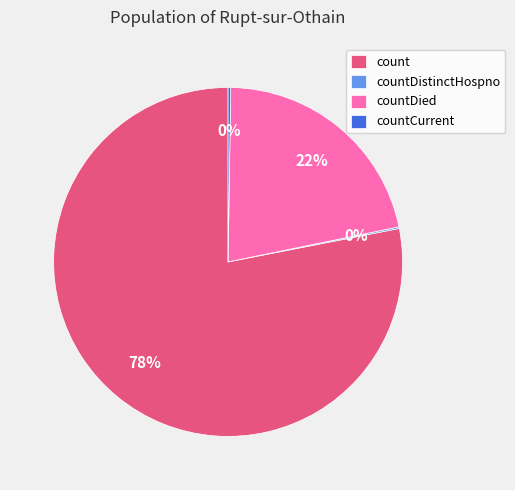

Which category has the biggest portion of the pie?

count